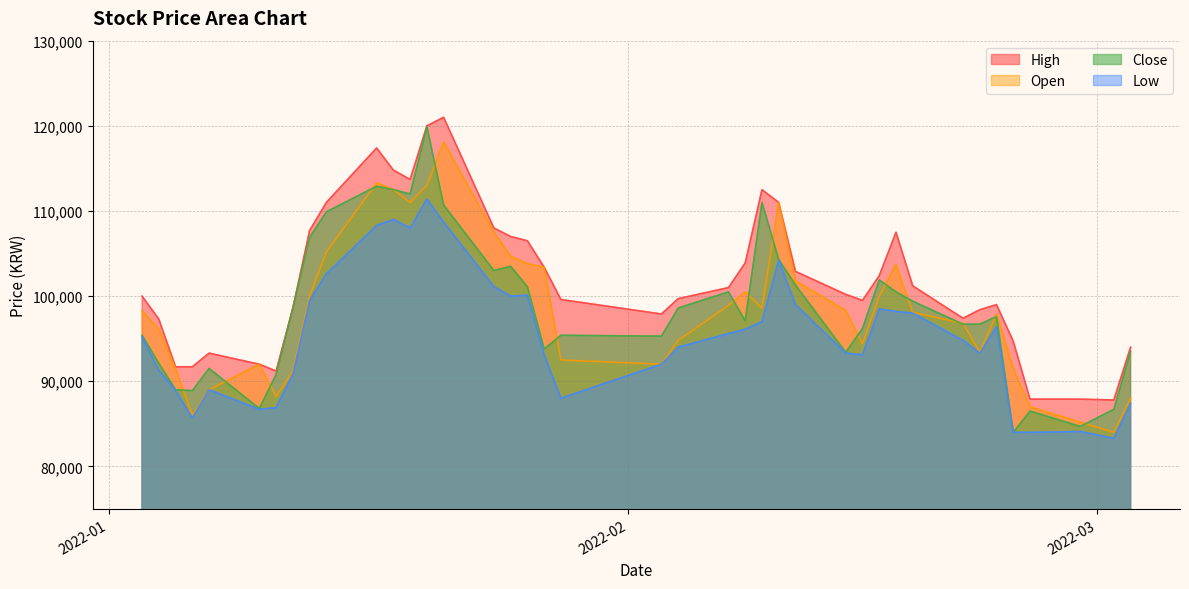

In Open, how many points are lower than both neighbors (excluding endpoints)?

8